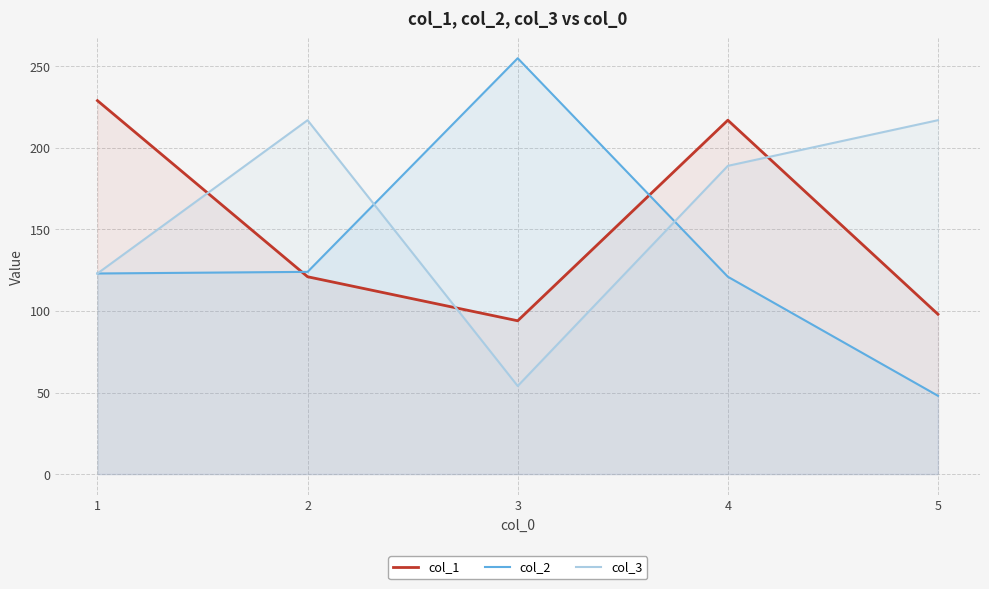

In col_3, how many points are lower than both neighbors (excluding endpoints)?

1